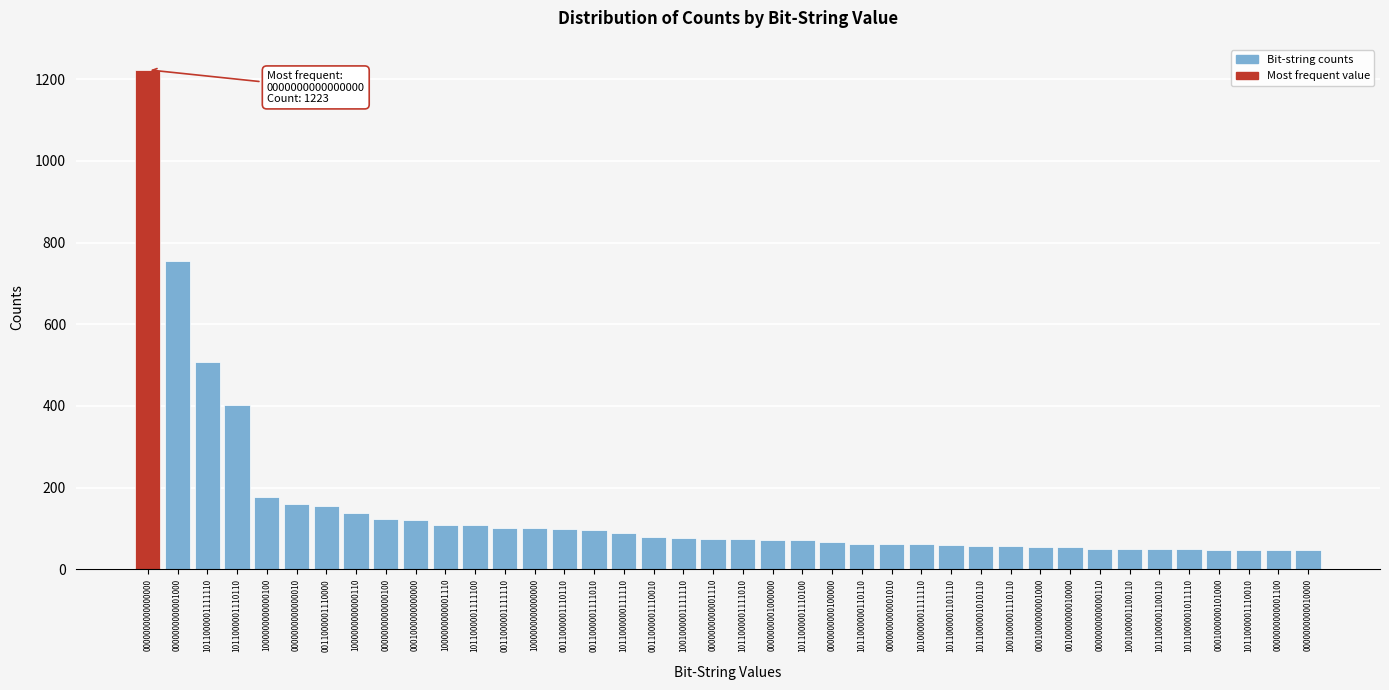

What is the label of the 1st bar from the right?

0000000000010000